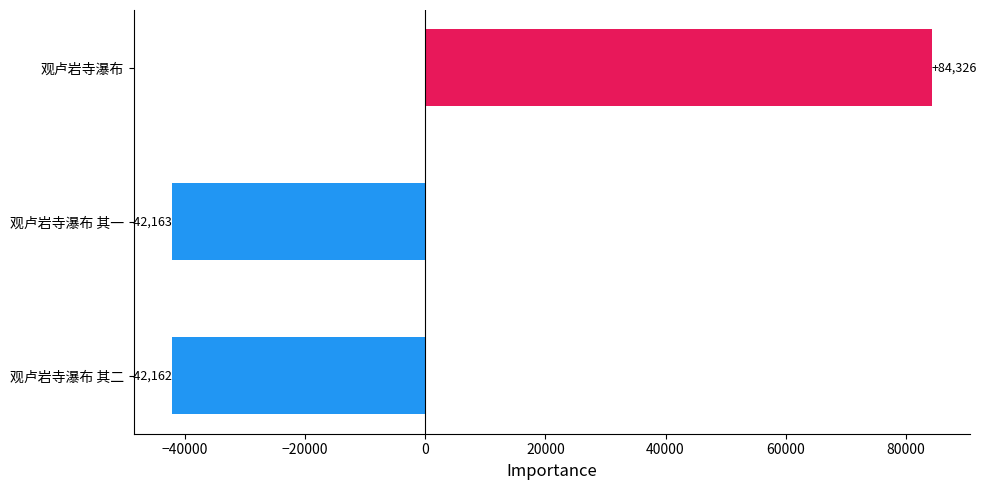

How many negative values are there?

2